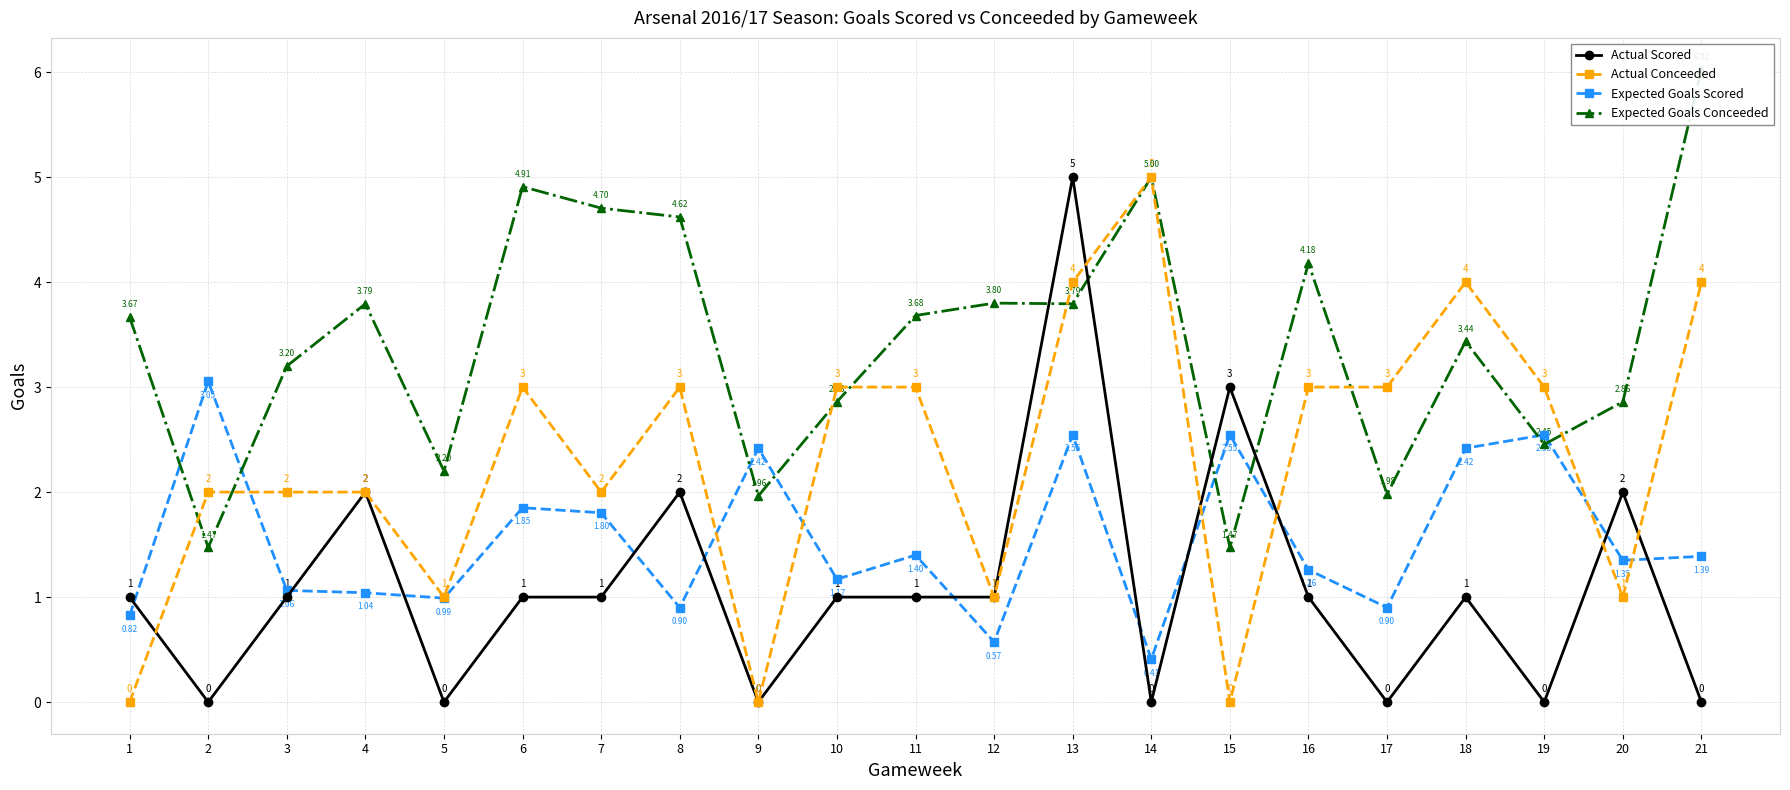

How many data points in Expected Goals Conceeded are less than 3?

8